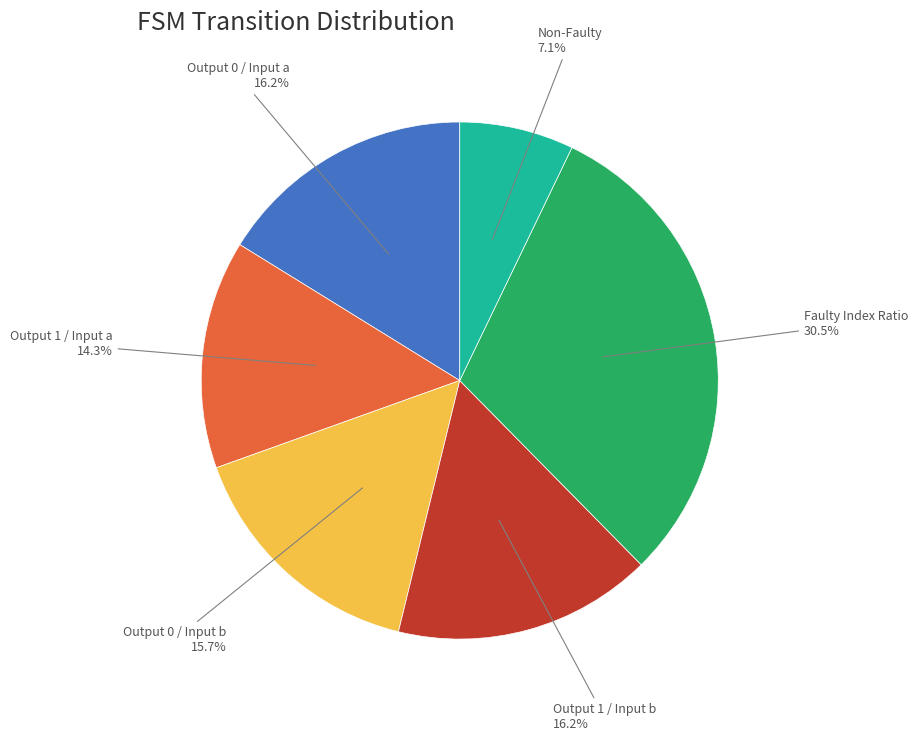

Is there any slice that represents more than half of the pie?

No